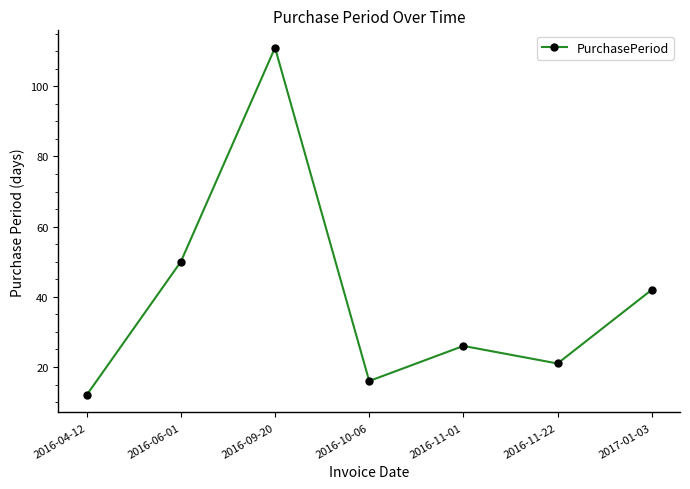

The value at 2016-10-06 is 16. True or false?

True